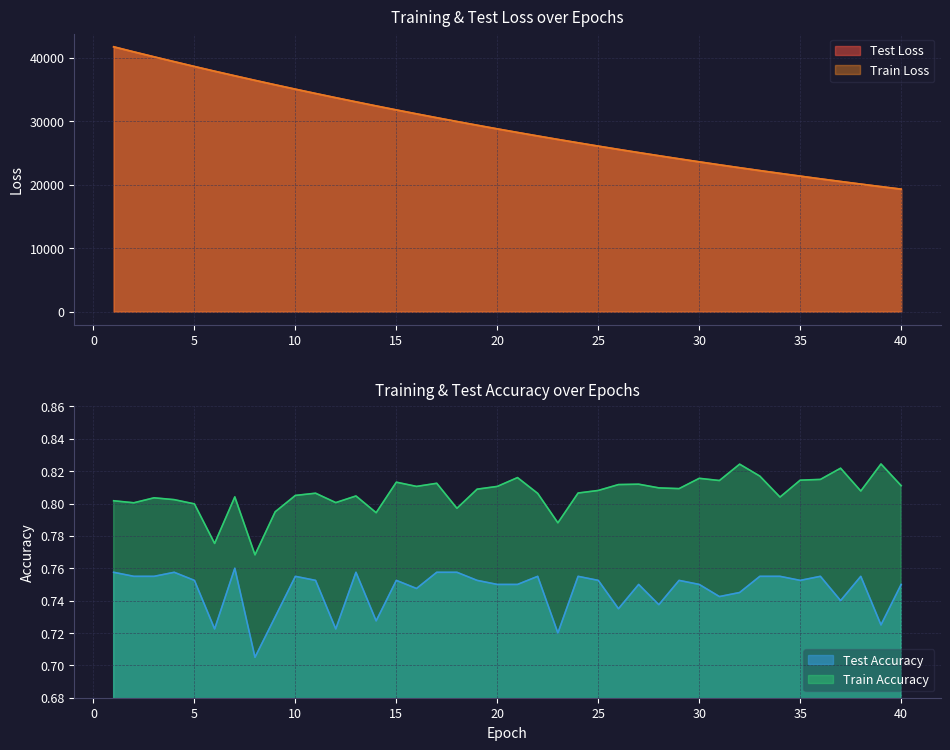

How many lines are shown in the chart?

4